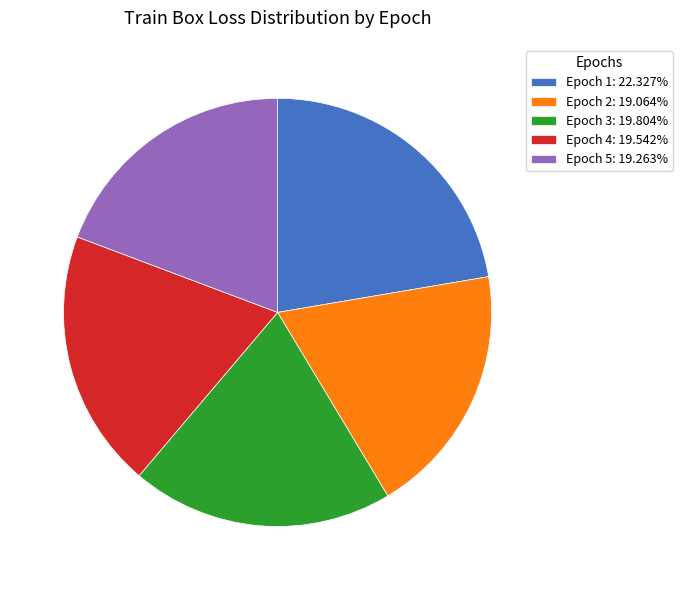

Combined, do Epoch 2: 19.064% and Epoch 5: 19.263% account for over 50%?

No